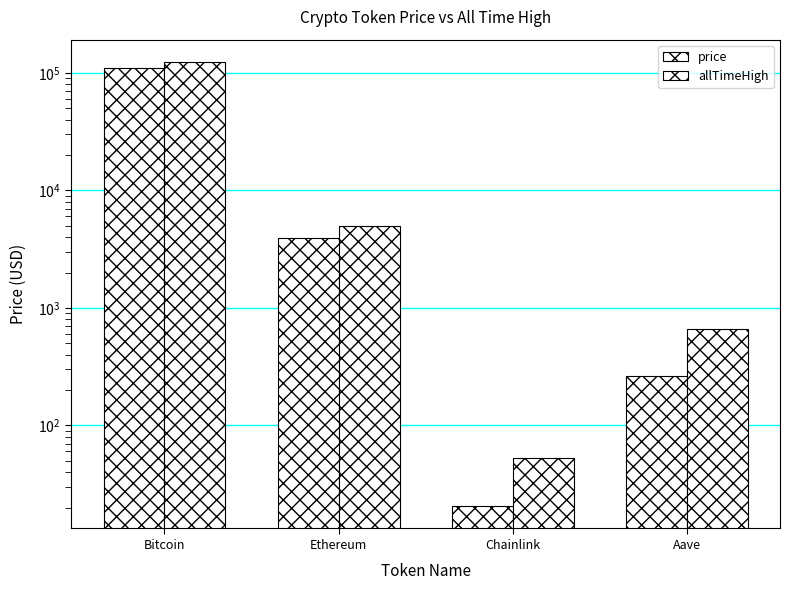

Rank the series at Bitcoin from highest to lowest value.

allTimeHigh, price